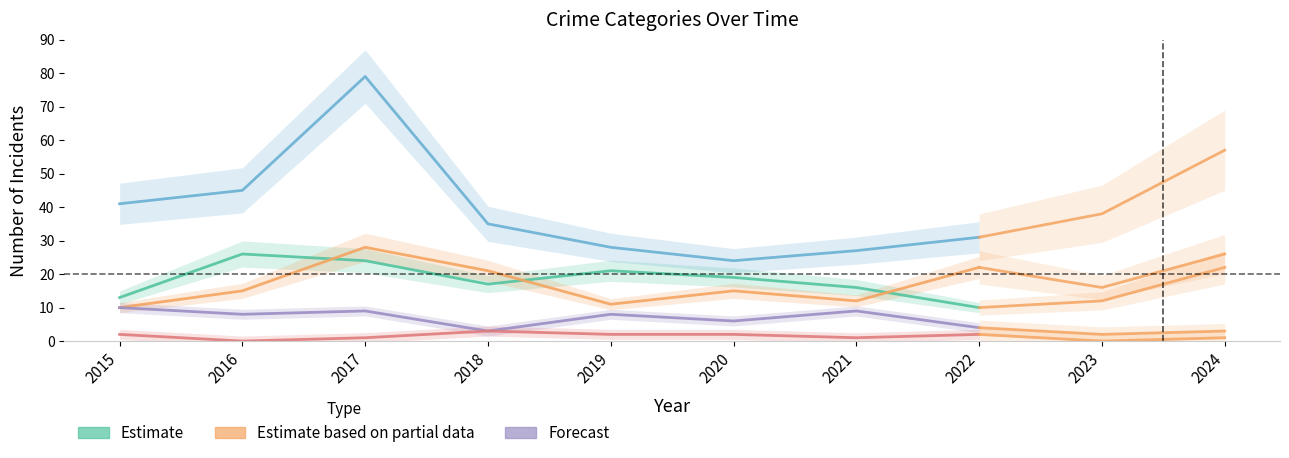

Where is the first local maximum?

2016